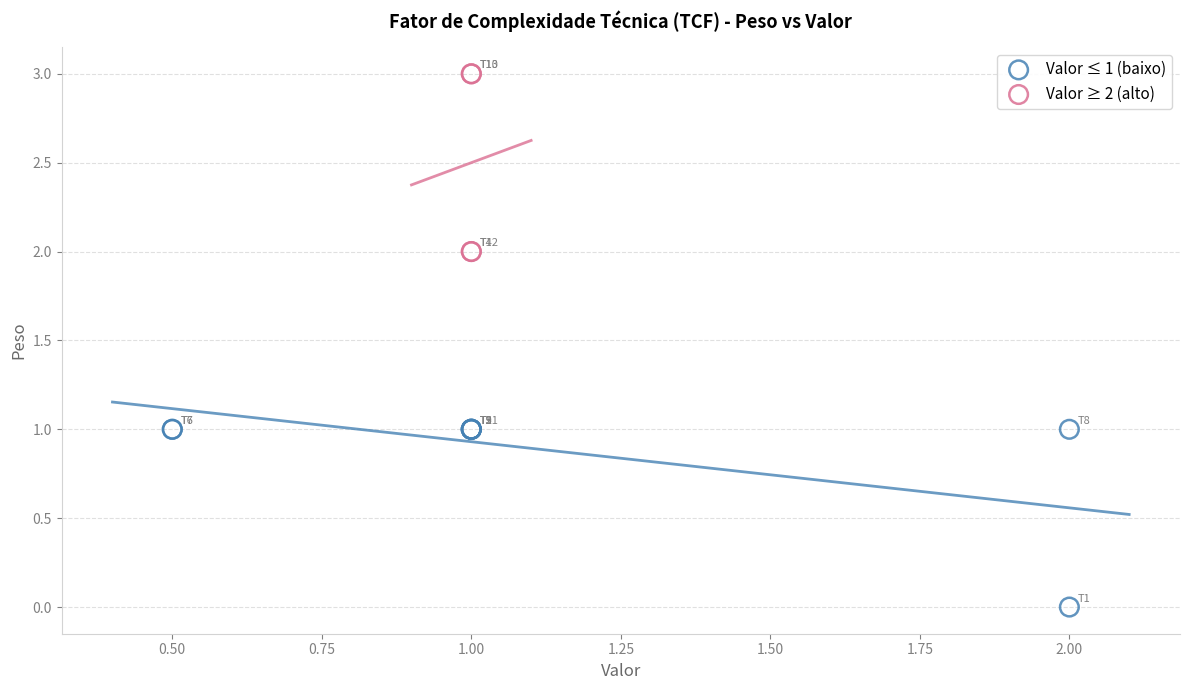

Which series contains the lowest Y value?

Valor ≤ 1 (baixo)